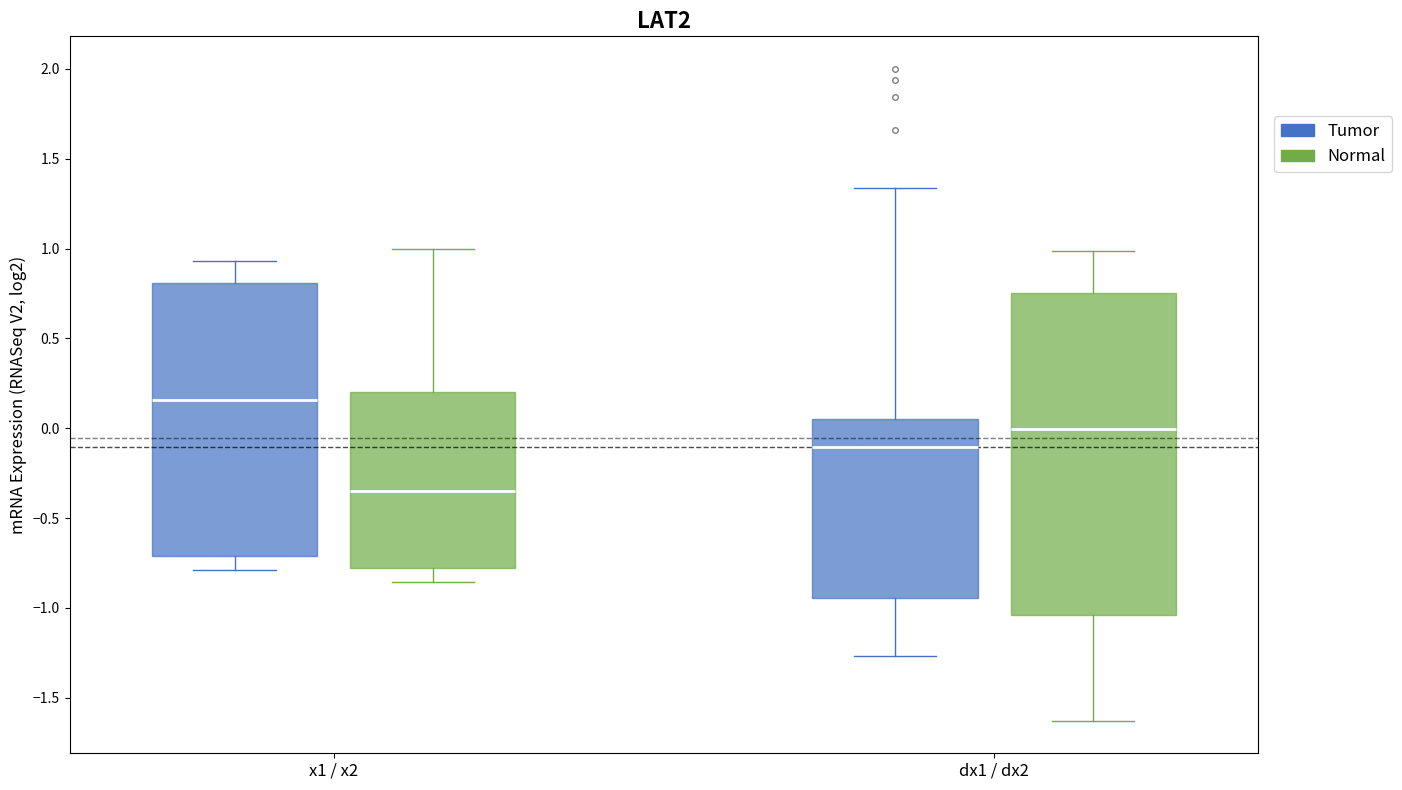

Reading left to right, read every box against the y-axis: the position of its median line, the range the box covers, and the ends of its whiskers. The values are not printed on the chart, so give them approximately, as read against the axis.

x1 / x2 (Tumor): median 0.15, box -0.70 to 0.80, whiskers -0.80 to 0.95
x1 / x2 (Normal): median -0.35, box -0.80 to 0.20, whiskers -0.85 to 1.00
dx1 / dx2 (Tumor): median -0.10, box -0.95 to 0.05, whiskers -1.25 to 1.35
dx1 / dx2 (Normal): median 0.00, box -1.05 to 0.75, whiskers -1.65 to 1.00